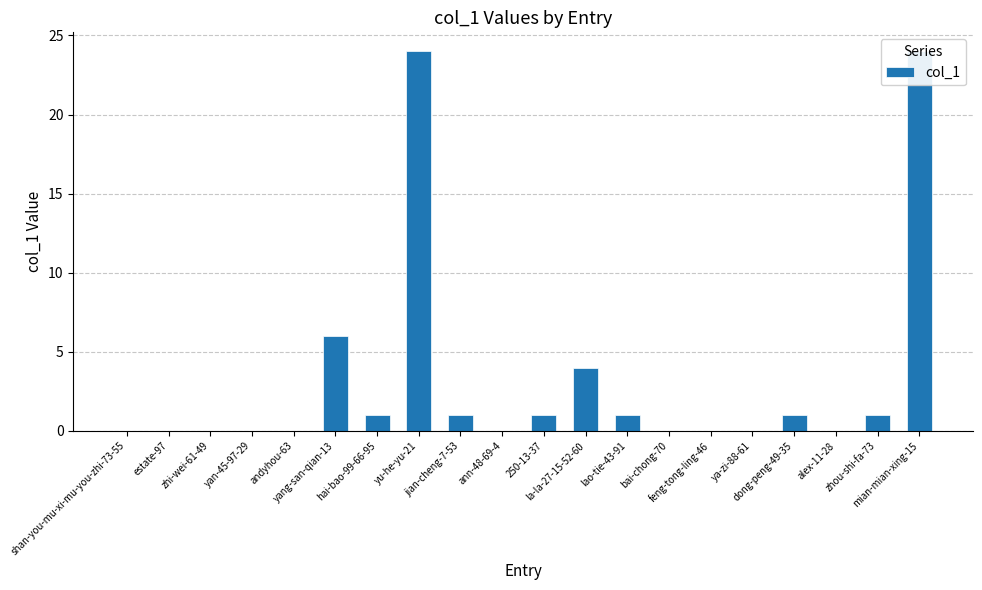

How many positive values are there?

10